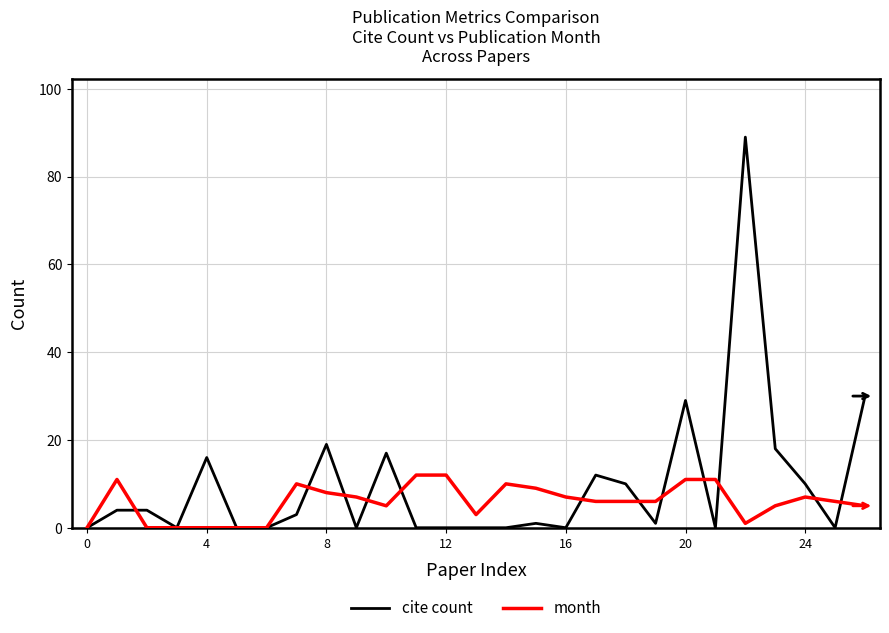

Rank the series by their maximum value, from highest to lowest.

cite count, month